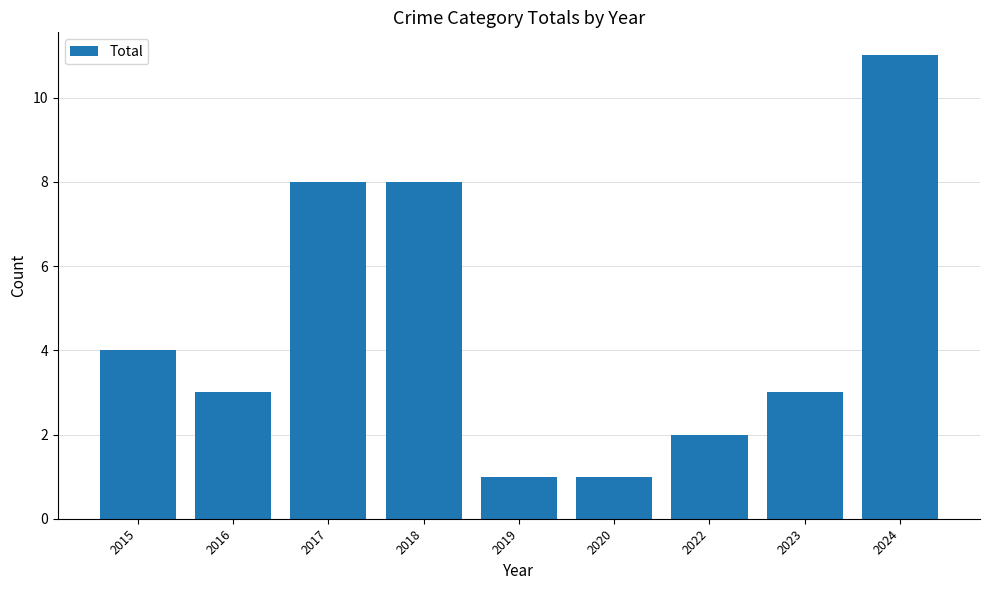

At which label does the data first exceed 3?

2015